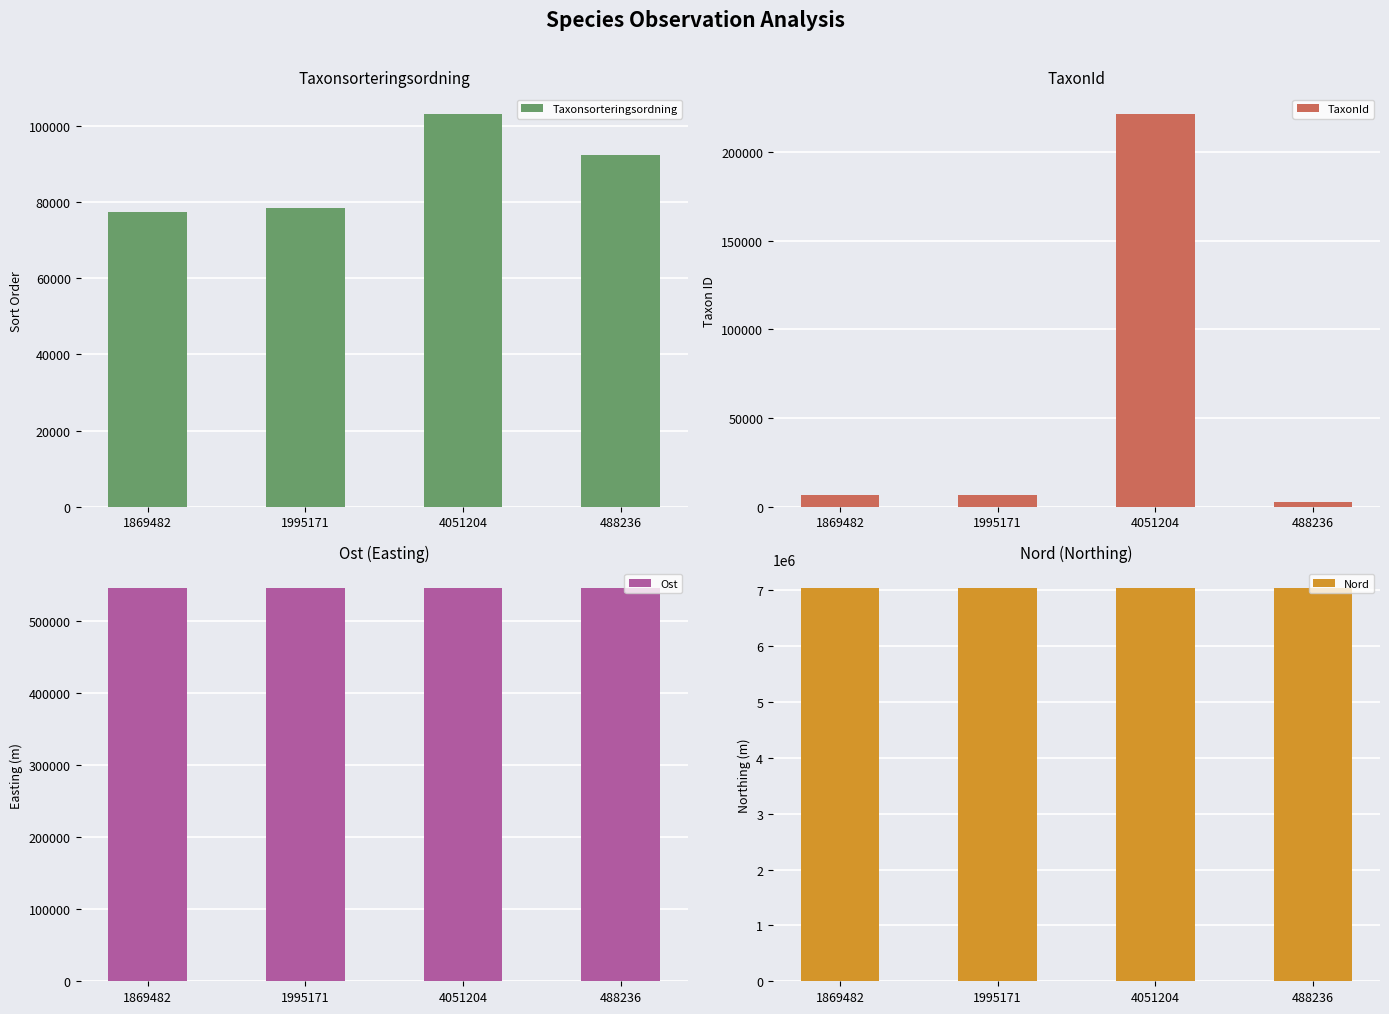

Reading right to left, transcribe all the data shown in this chart.

Taxonsorteringsordning: 92505	103250	78569	77506
TaxonId: 2412	221725	6458	6425
Ost: 545869	545894	545779	545821
Nord: 7031426	7031413	7031343	7031474